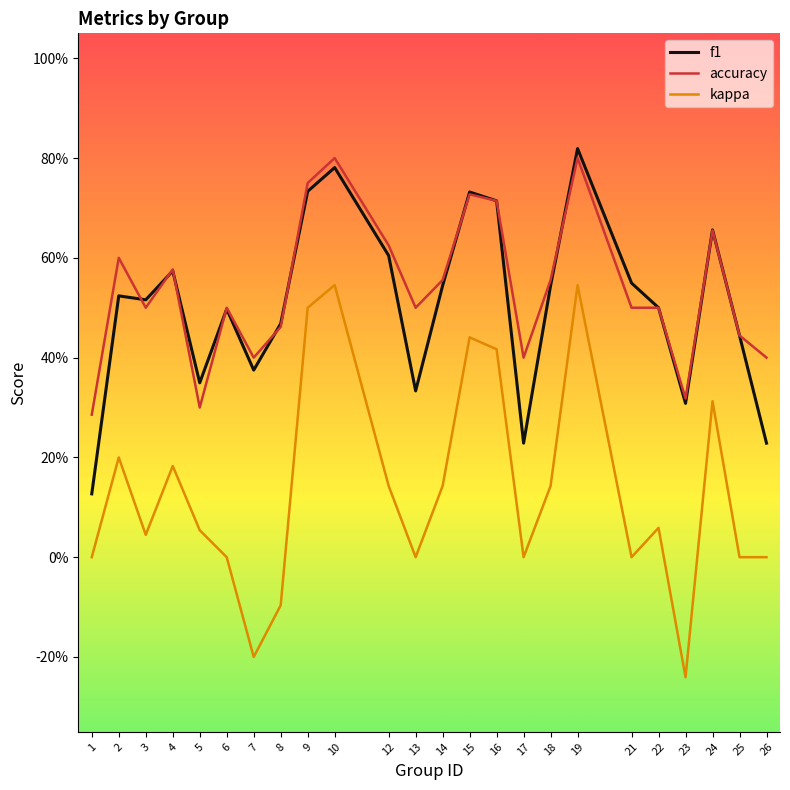

Read the accuracy value at 5.

0.3